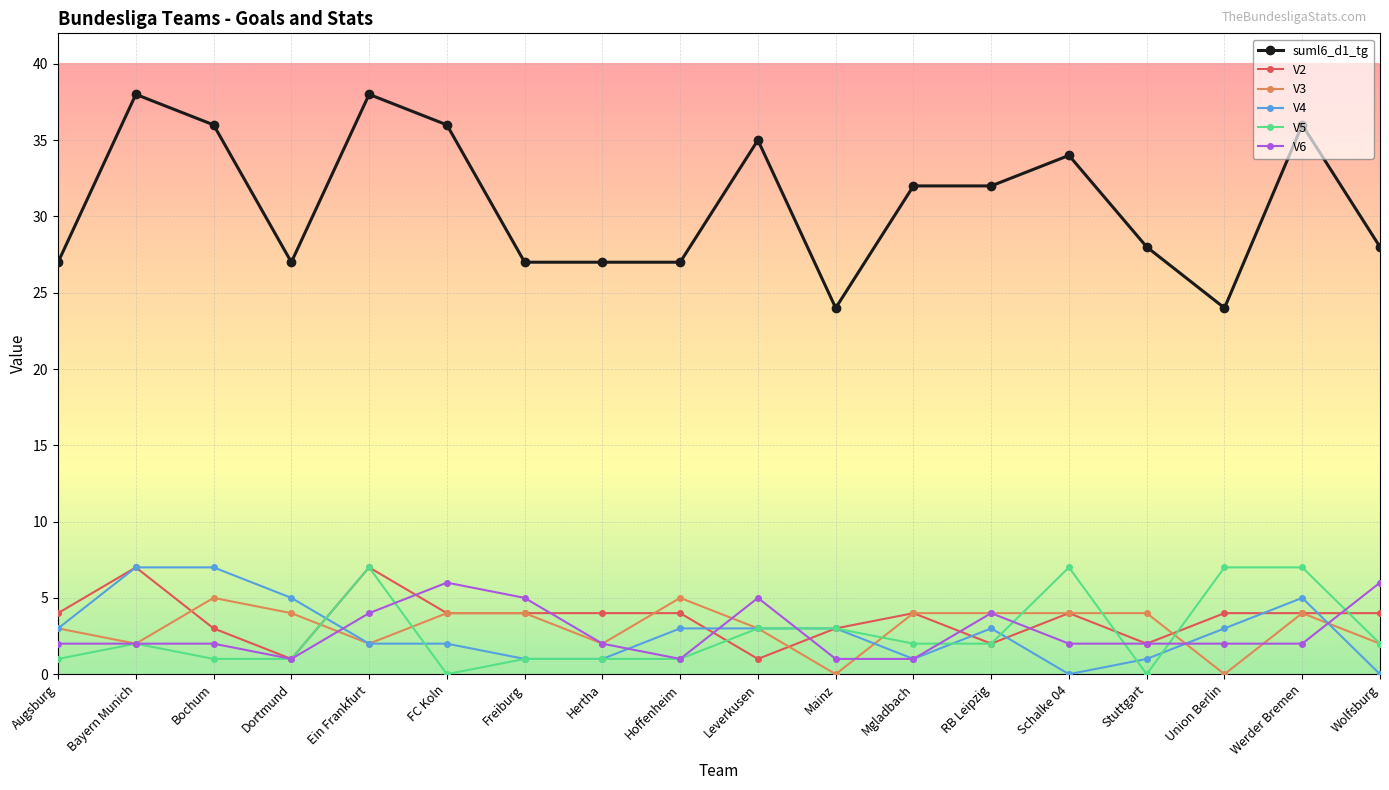

True or false: suml6_d1_tg and V4 cross at least once.

False